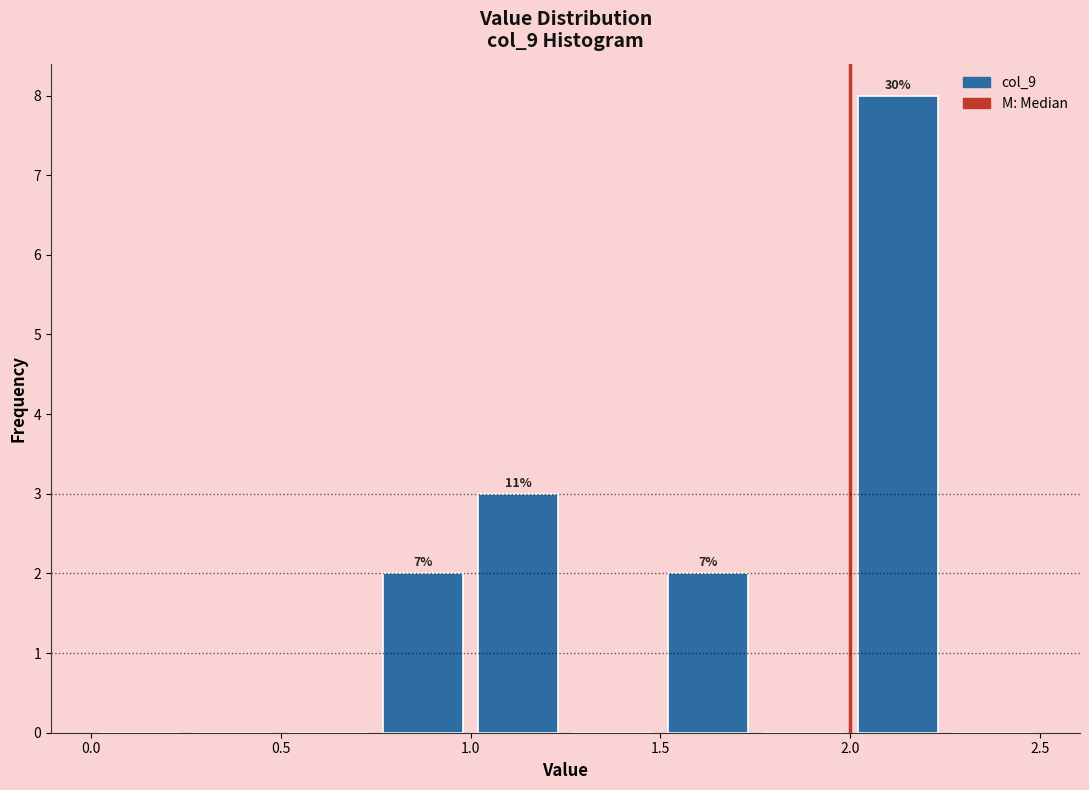

Over which range of the x-axis is the bar tallest?

2.00 to 2.25